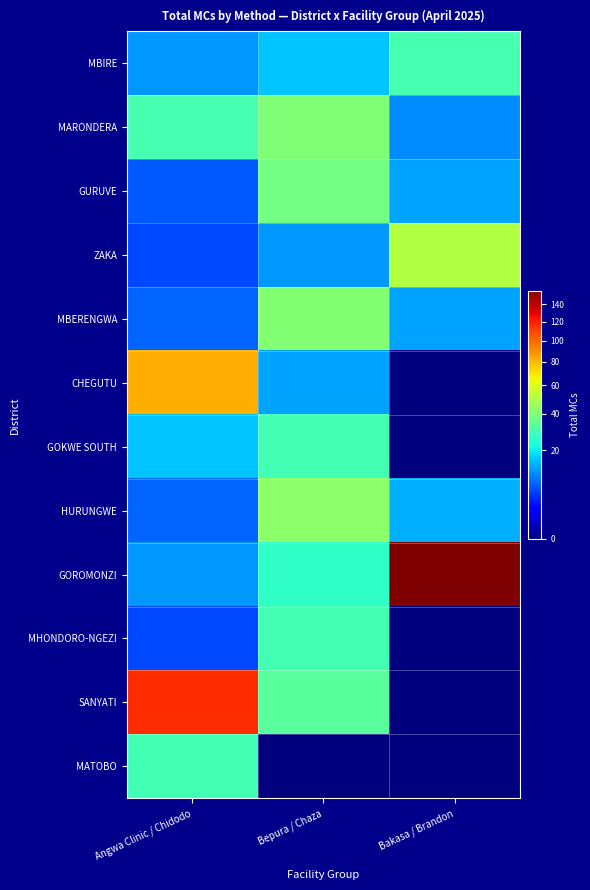

List the series in order of their peak value, highest first.

GOROMONZI, SANYATI, CHEGUTU, ZAKA, HURUNGWE, MBERENGWA, MARONDERA, GURUVE, MBIRE, GOKWE SOUTH, MHONDORO-NGEZI, MATOBO